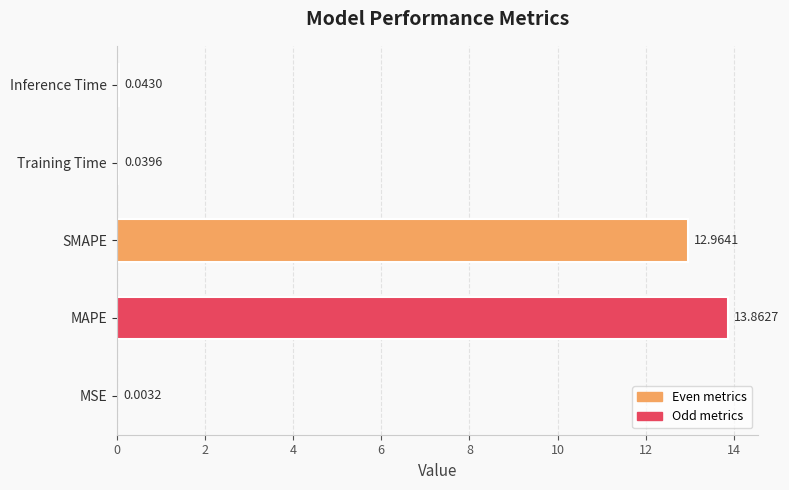

What is the average value?

5.4